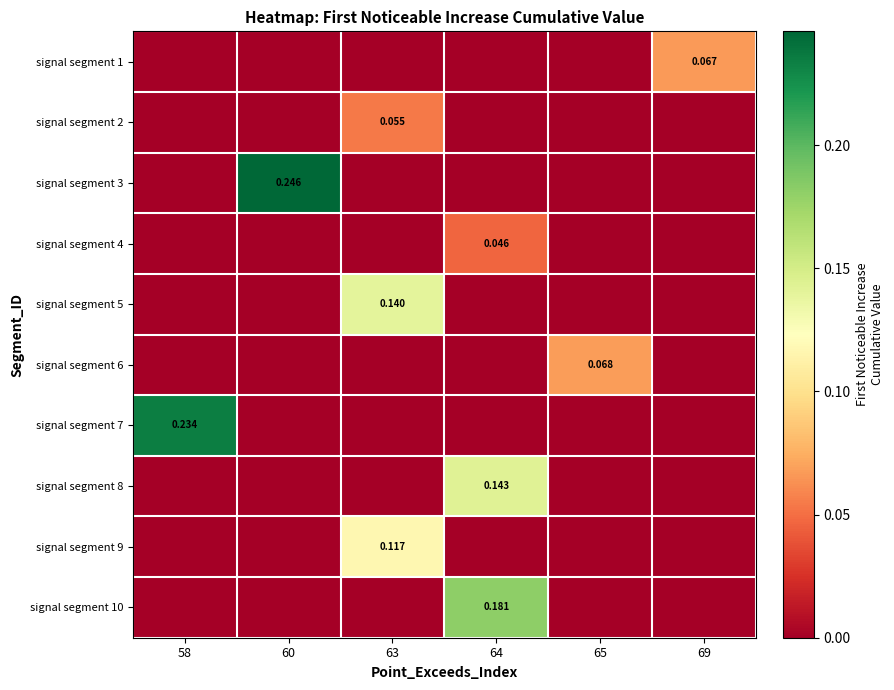

Rank the series at 60 from lowest to highest value.

signal segment 1, signal segment 2, signal segment 4, signal segment 5, signal segment 6, signal segment 7, signal segment 8, signal segment 9, signal segment 10, signal segment 3